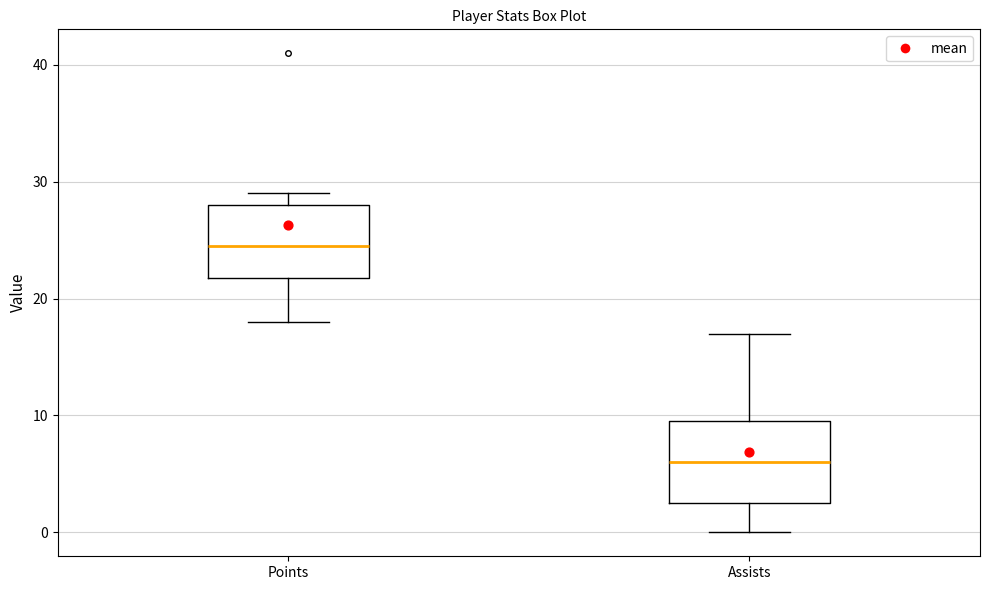

Reading left to right, read every box against the y-axis: the position of its median line, the range the box covers, and the ends of its whiskers. The values are not printed on the chart, so give them approximately, as read against the axis.

Points: median 25, box 22 to 28, whiskers 18 to 29
Assists: median 6, box 3 to 10, whiskers 0 to 17